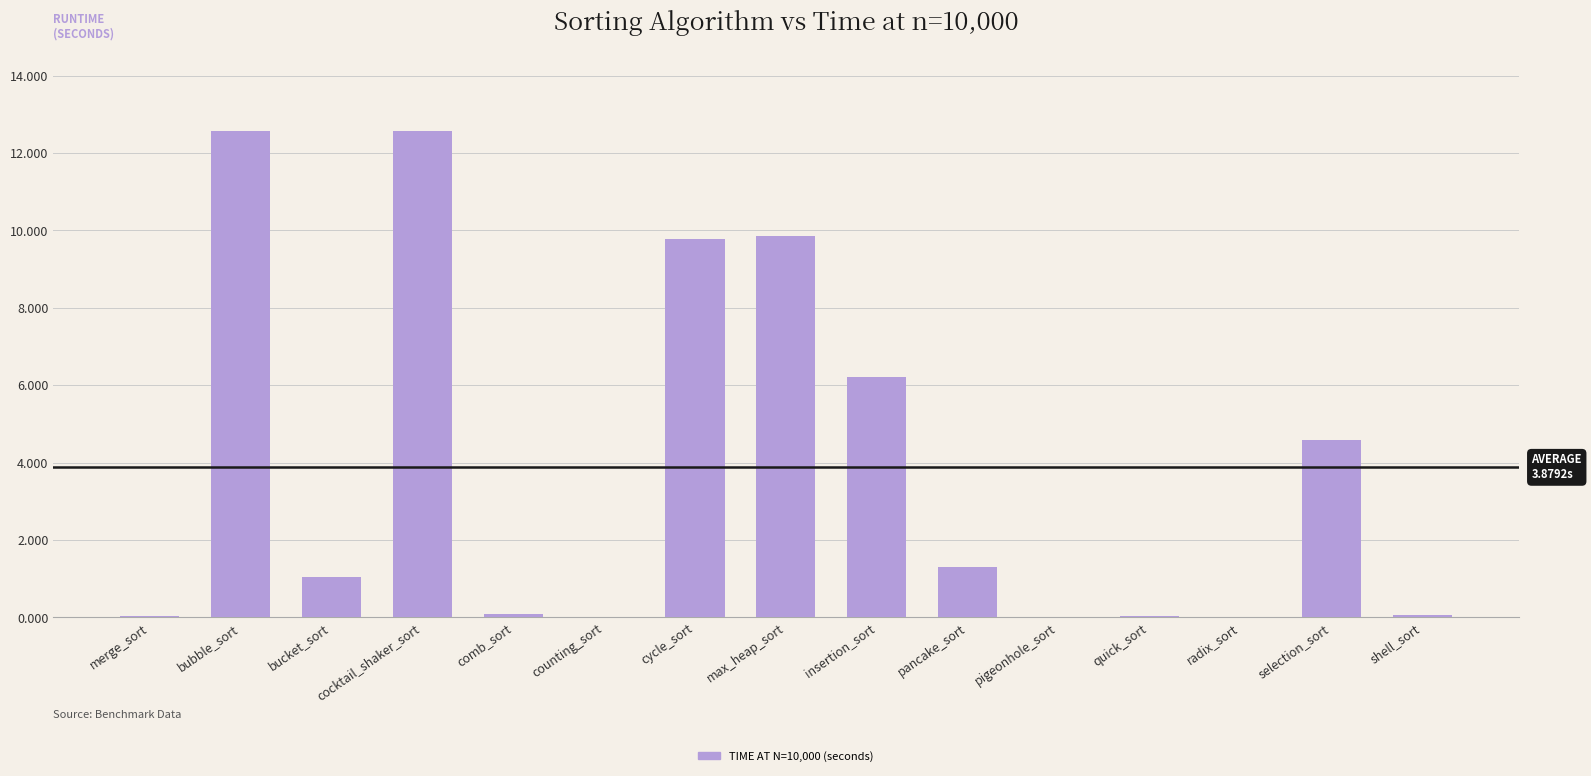

What is the change in value from bubble_sort to insertion_sort?

-6.4